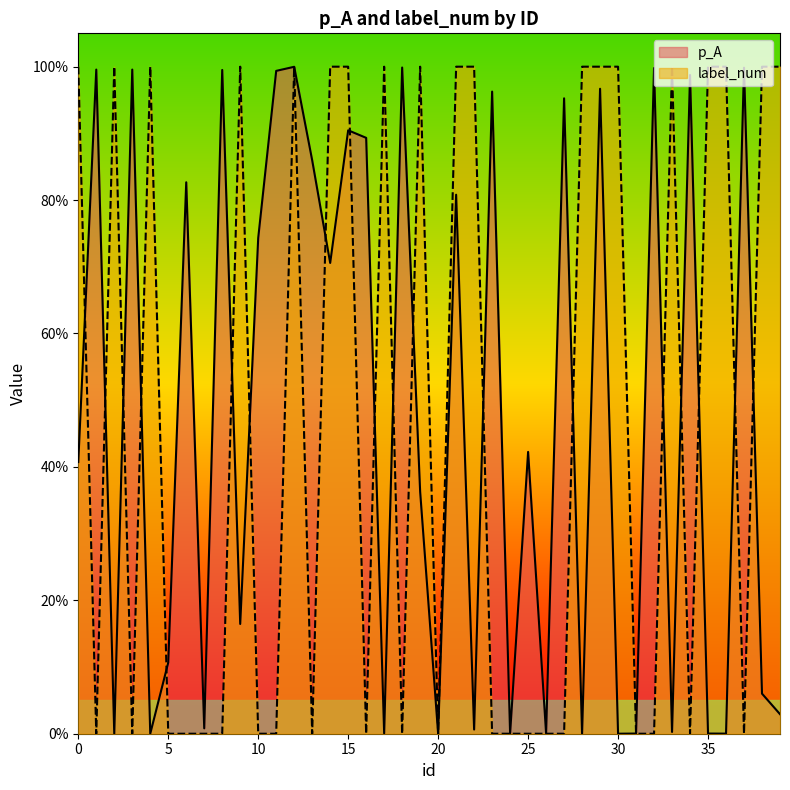

Does the chart display data point markers on the line(s)?

No